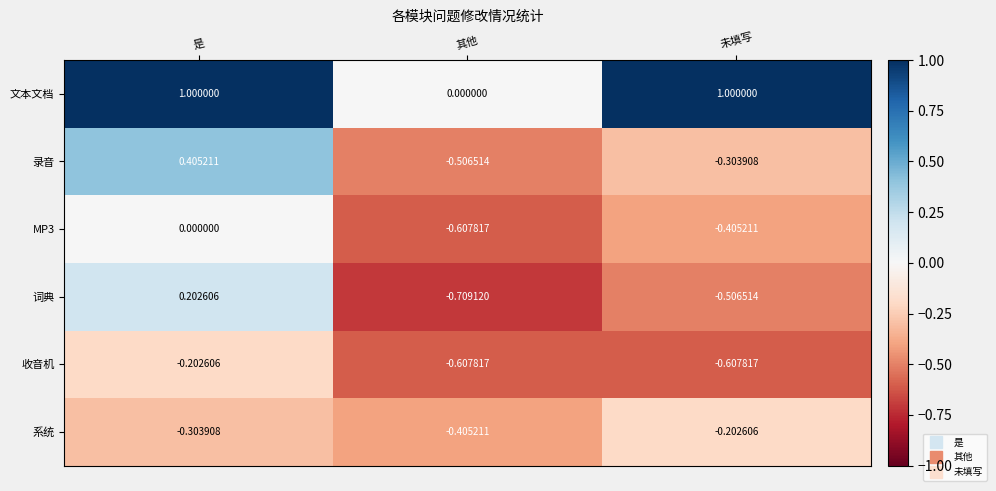

Which series has the largest range (max minus min)?

文本文档